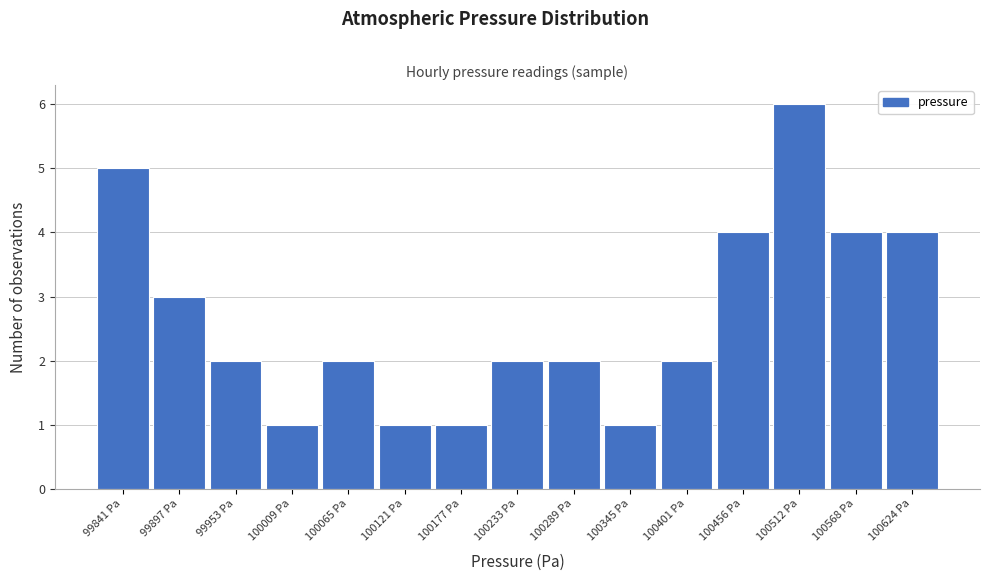

Reading right to left, extract all data points from this chart.

100624 Pa=4	100568 Pa=4	100512 Pa=6	100456 Pa=4	100401 Pa=2	100345 Pa=1	100289 Pa=2	100233 Pa=2	100177 Pa=1	100121 Pa=1	100065 Pa=2	100009 Pa=1	99953 Pa=2	99897 Pa=3	99841 Pa=5